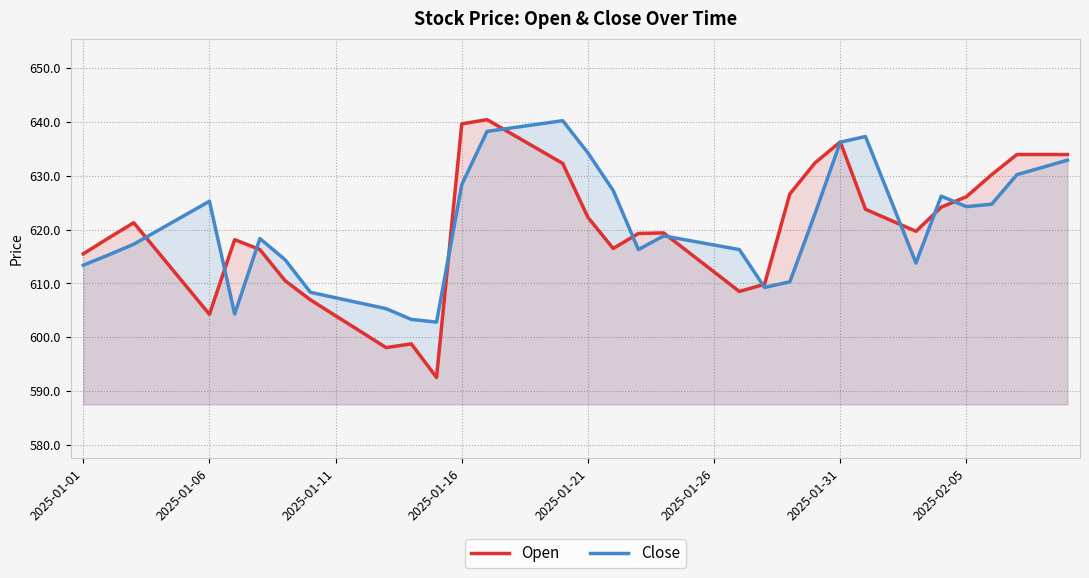

Rank the series at 16 from lowest to highest value.

Close, Open